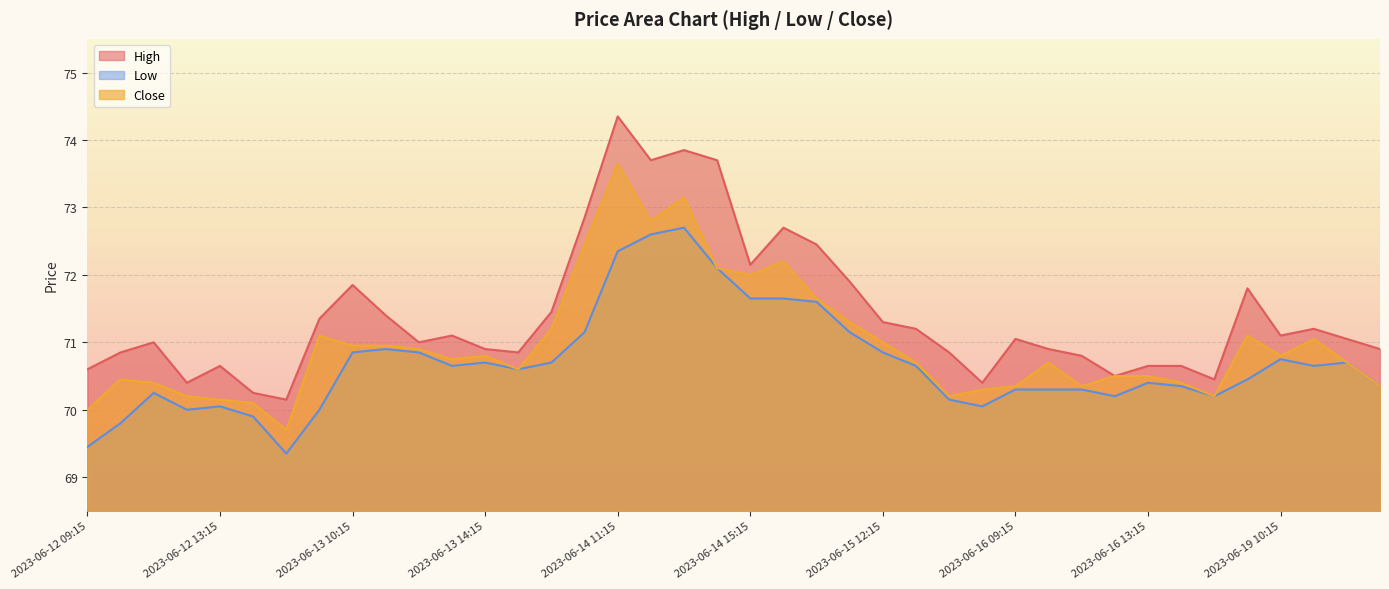

Which label corresponds to the smallest value in the chart?

2023-06-12 15:15